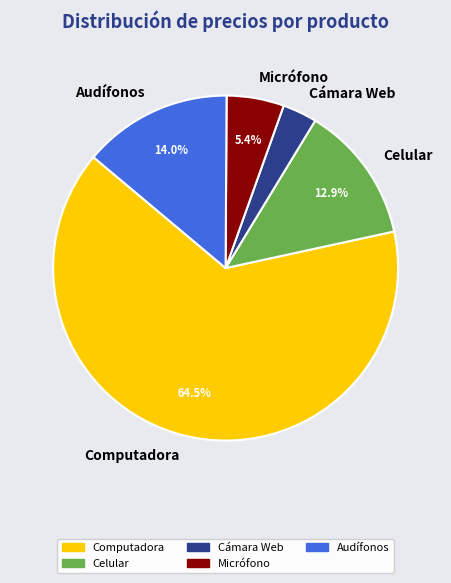

True or false: Micrófono accounts for 5% of the total.

True